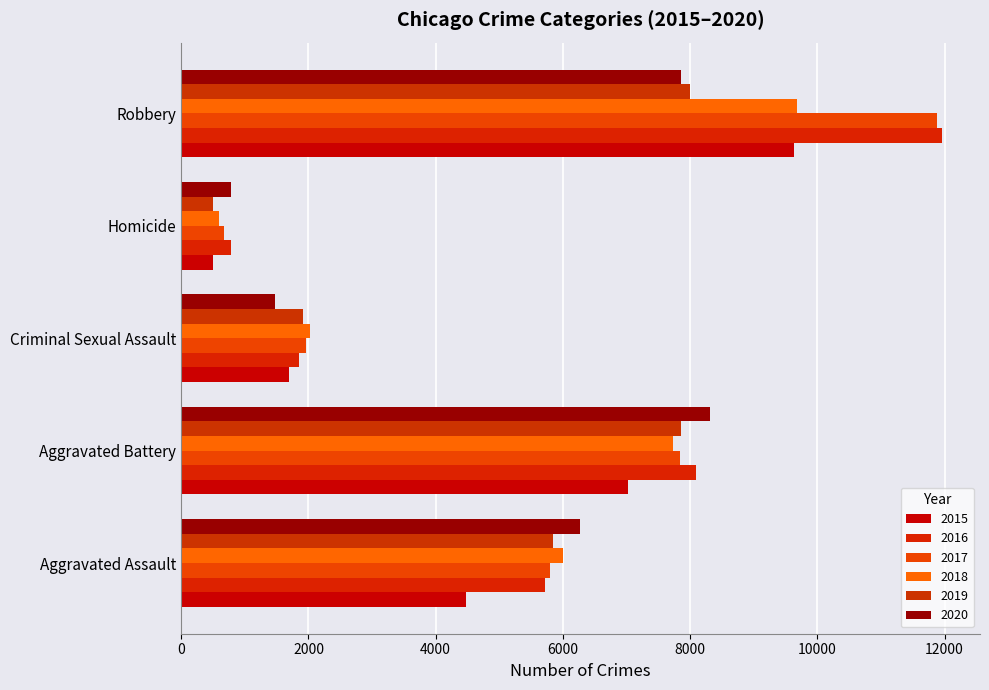

What is the total value across all series at Homicide?

3828